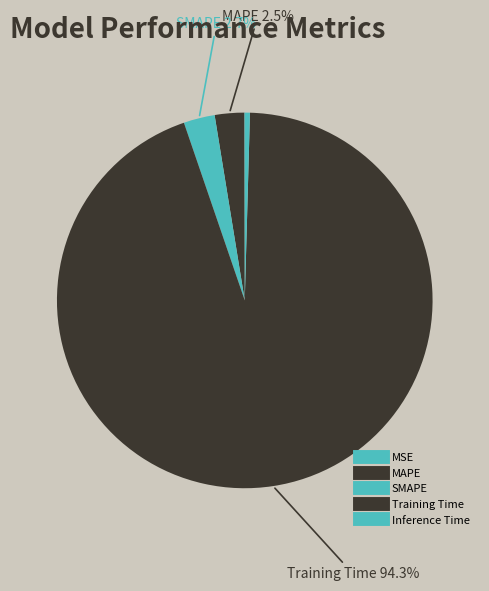

What is the change in value from MAPE to Training Time?

+4.1